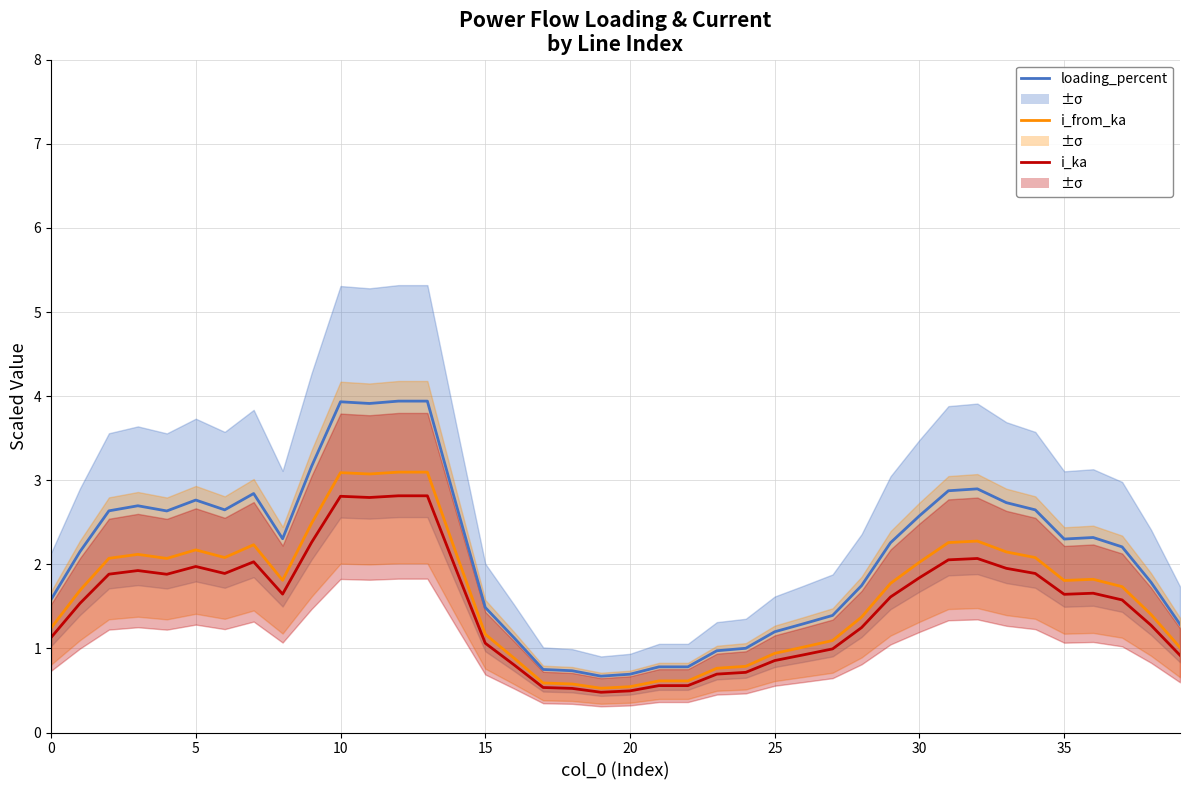

Rank the series by their average value, from highest to lowest.

loading_percent, i_from_ka, i_ka